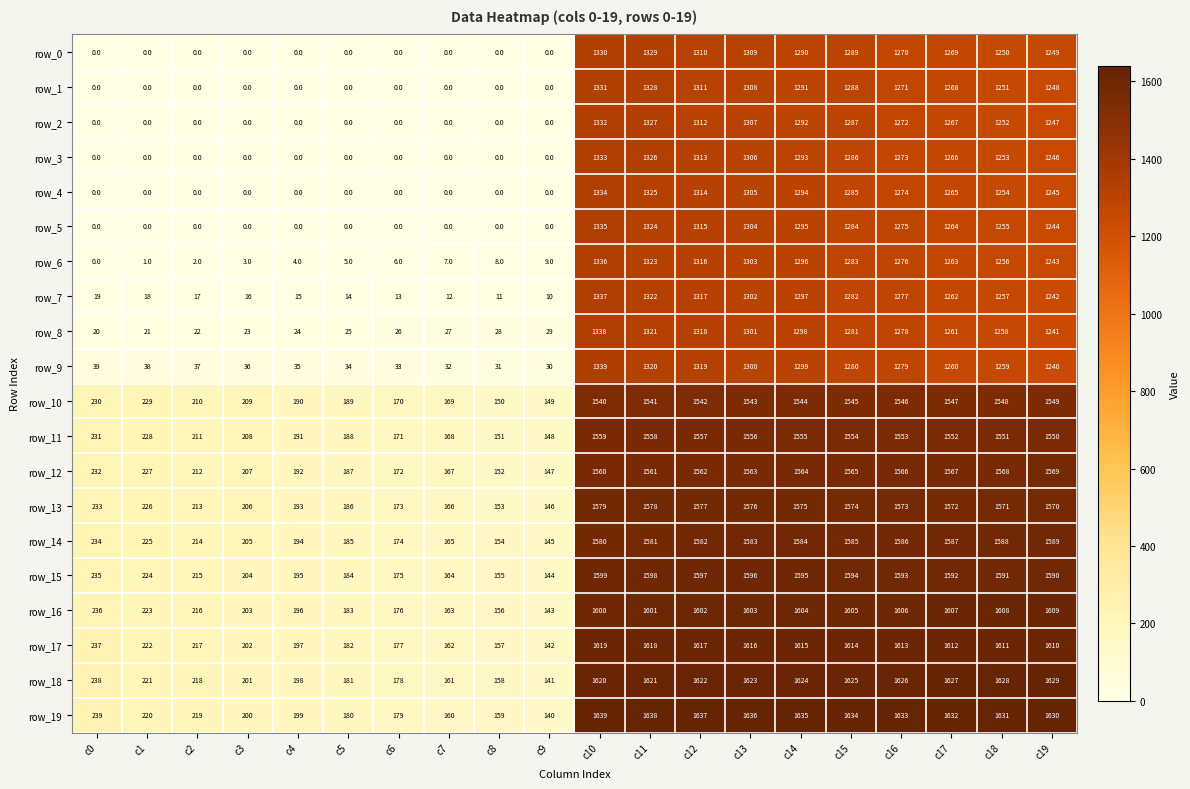

What is the sum of the row_18 values at c7 and c19?

1790